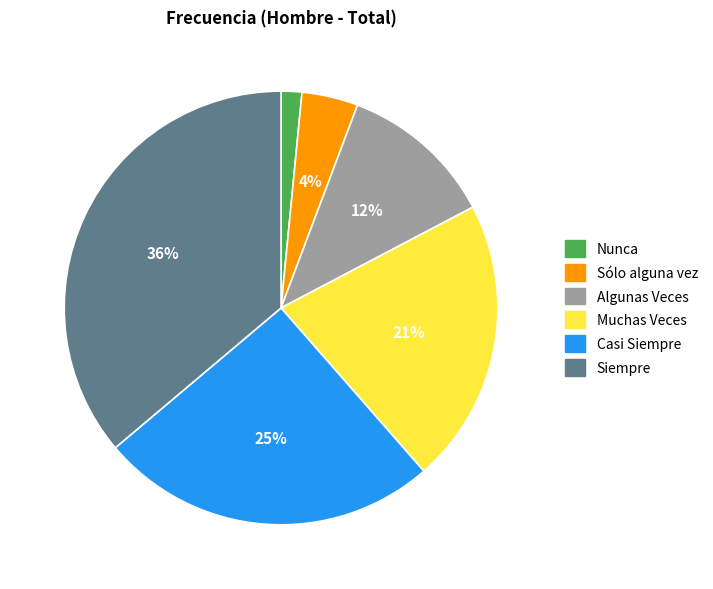

How many segments does this pie chart have?

6